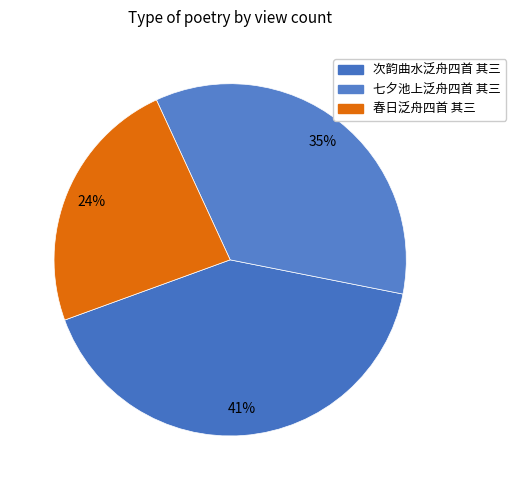

Does any single category account for the majority?

No